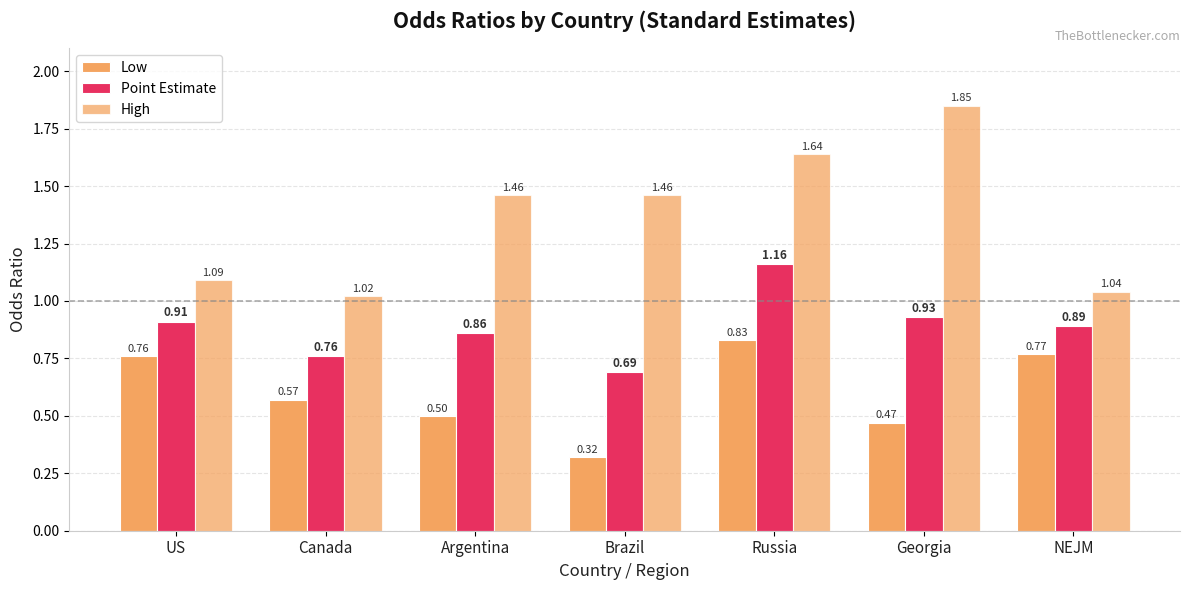

What is the label of the 6th bar from the right?

Canada